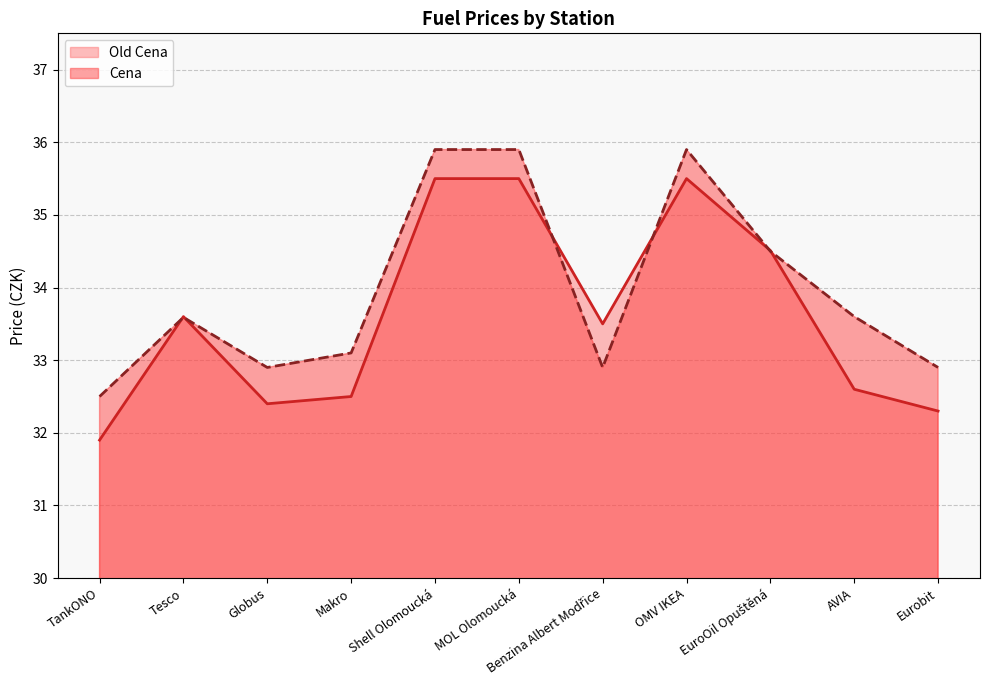

How many data points in Cena are above 33?

7